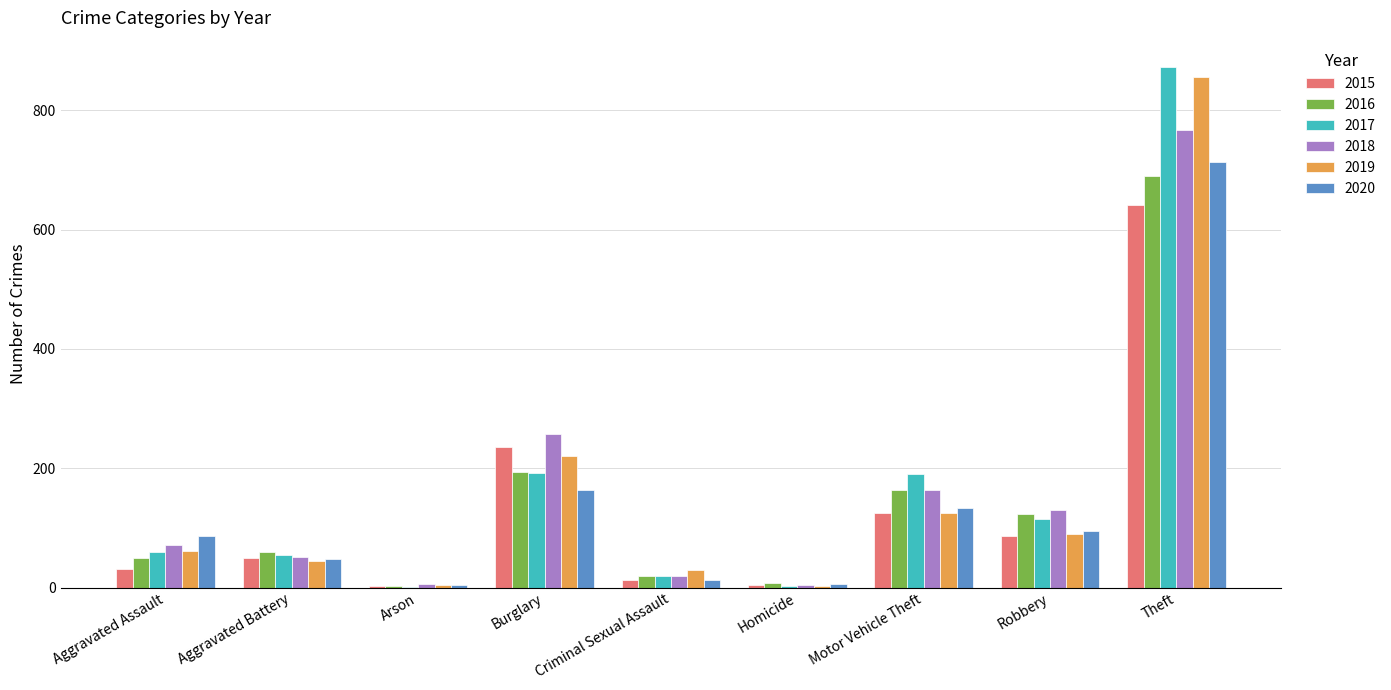

At which category is the sum across all series the highest?

Theft